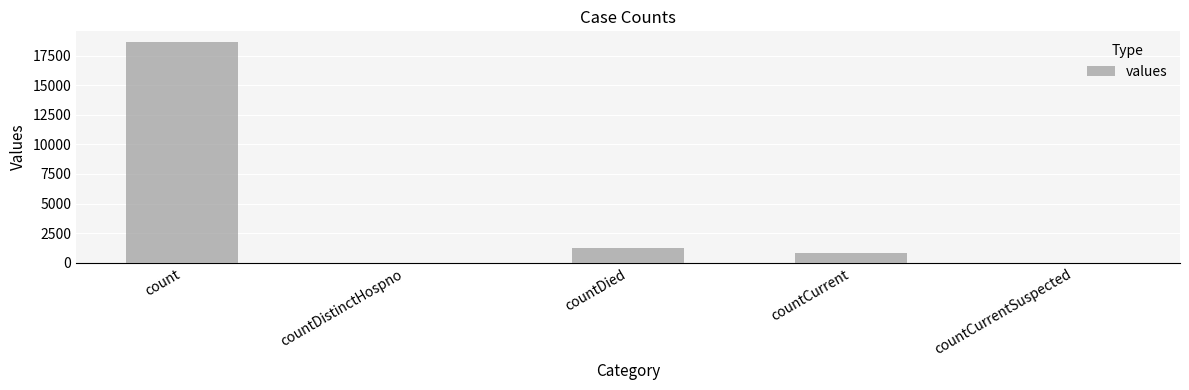

How many categories are shown in the chart?

5